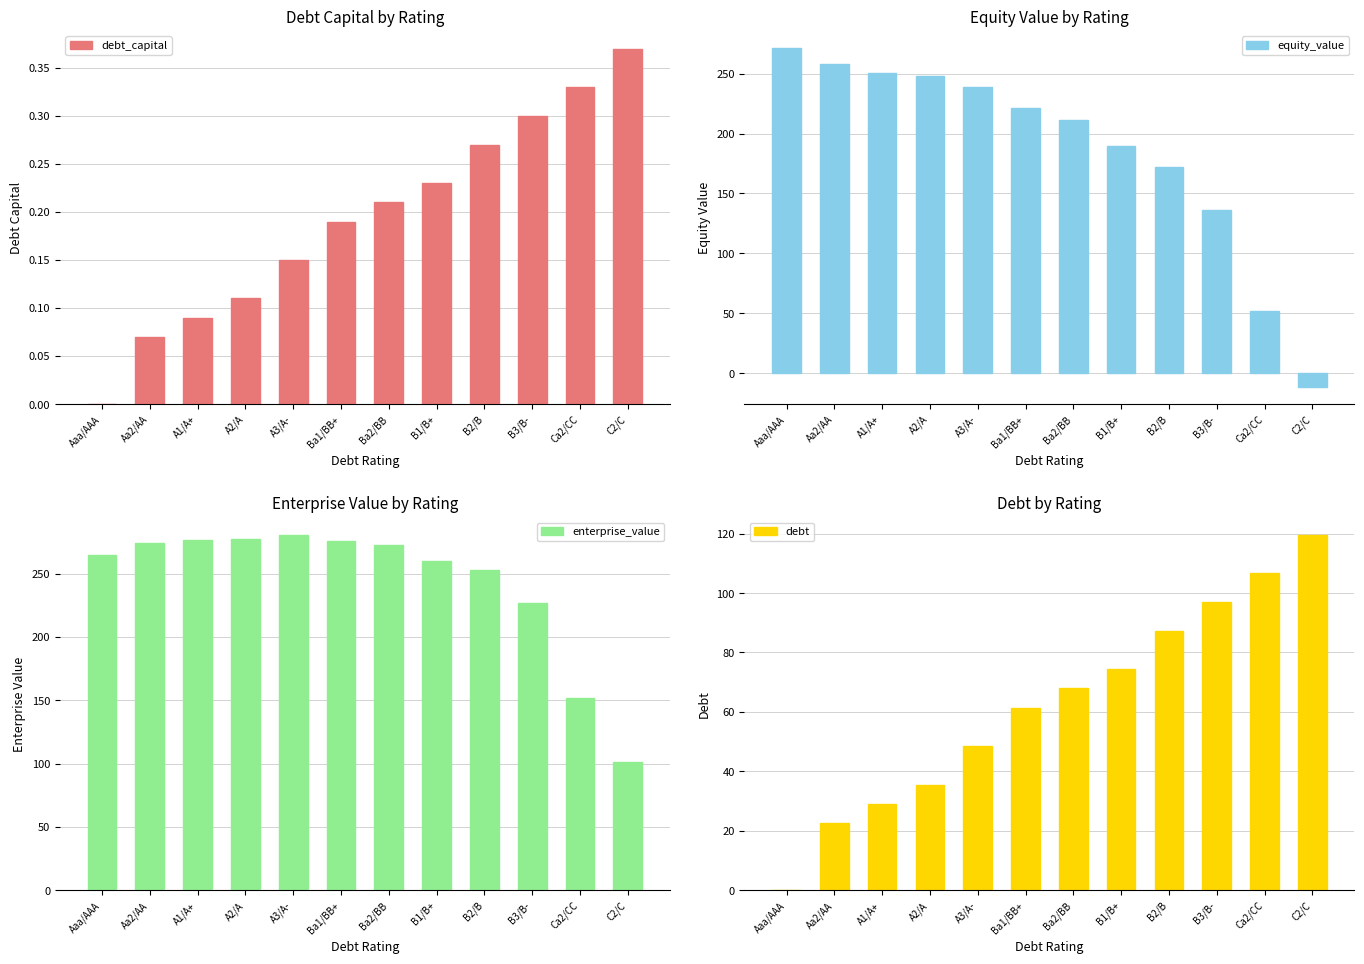

What is the minimum value for equity_value?

-11.7